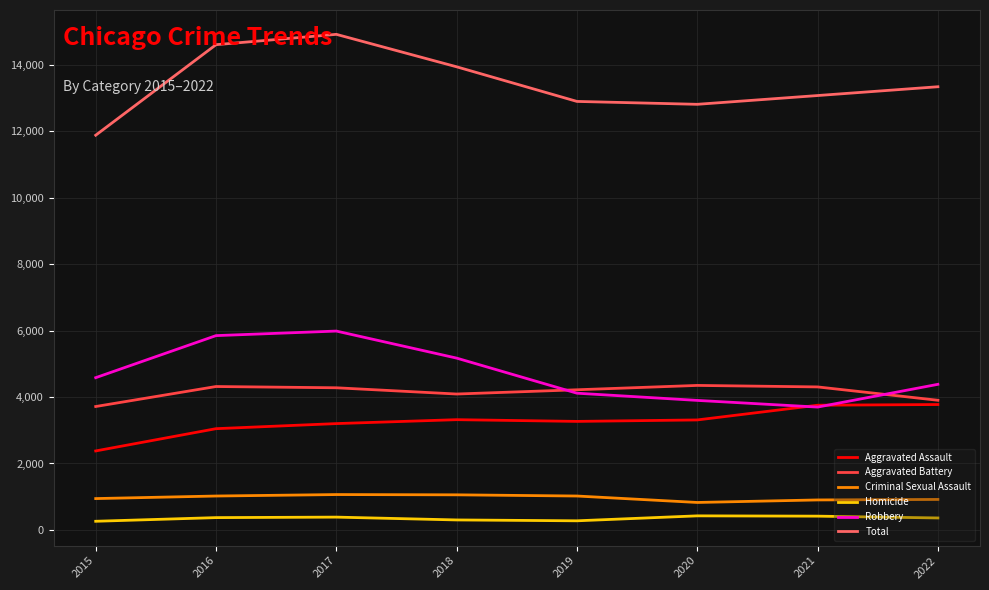

Where is the first local minimum for Robbery?

2021